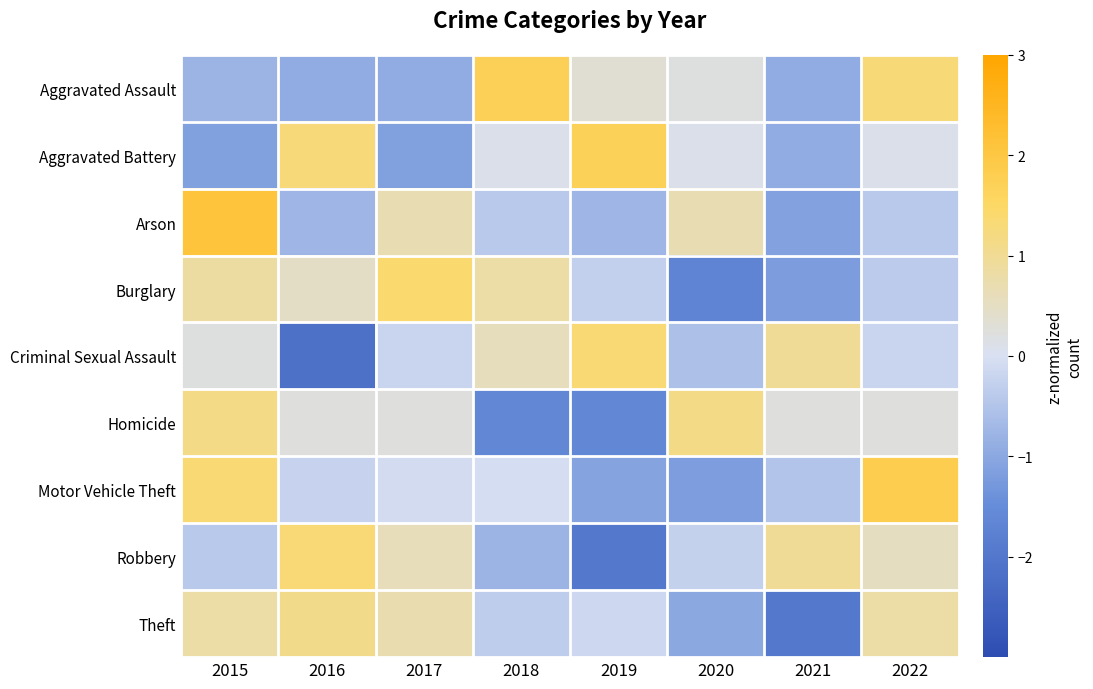

What is the total value across all series at 2016?

0.4